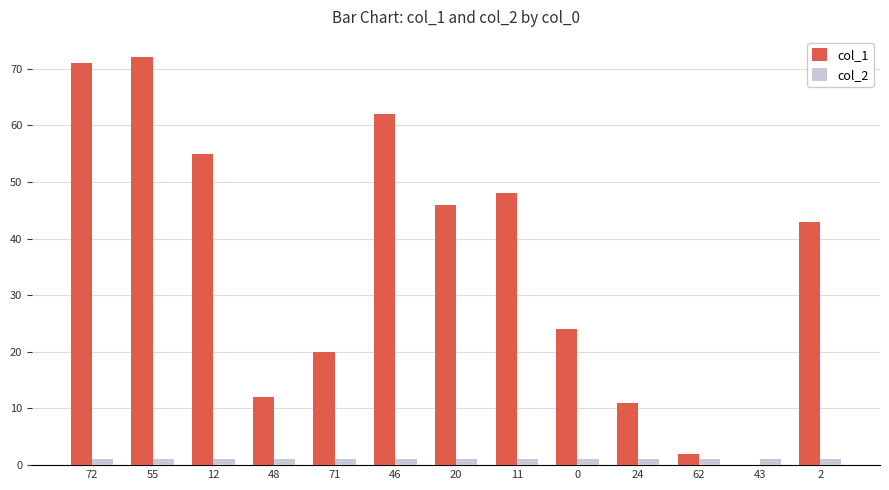

At which label does col_1 first exceed 43?

72